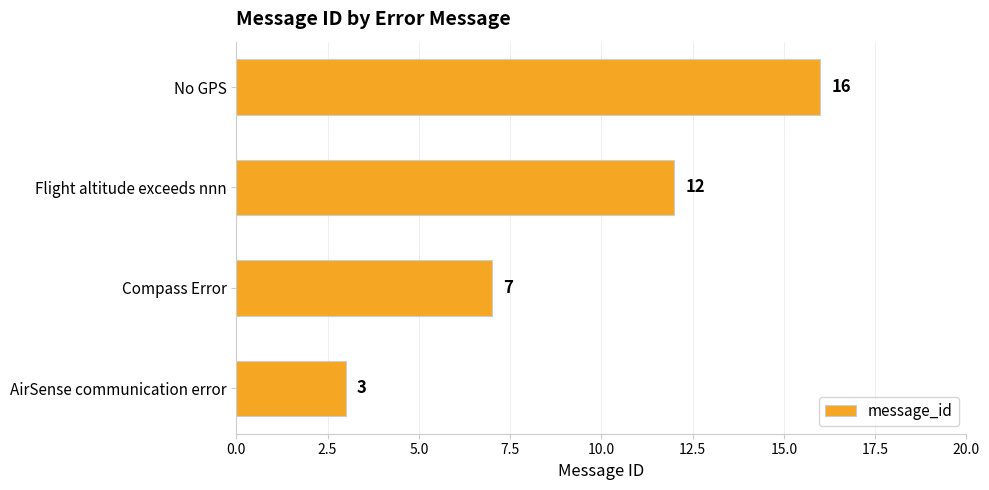

Is it true that the value at AirSense communication error is 3?

True